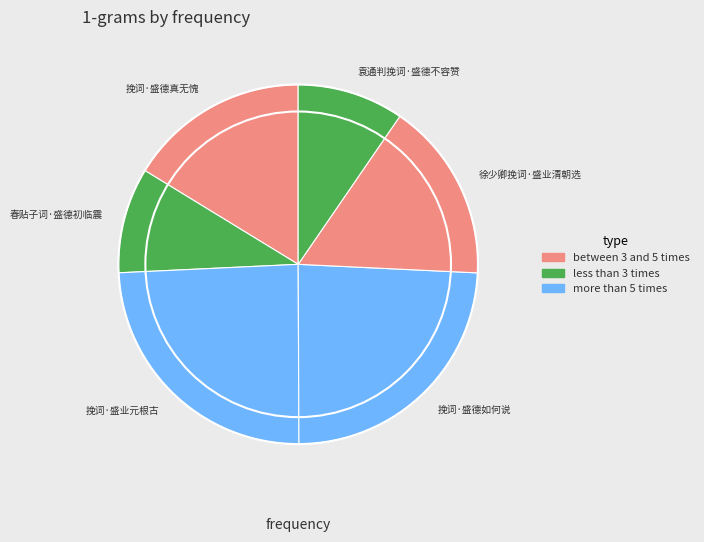

Which has a higher value, 挽词·盛业元根古 or 挽词·盛德真无愧?

挽词·盛业元根古